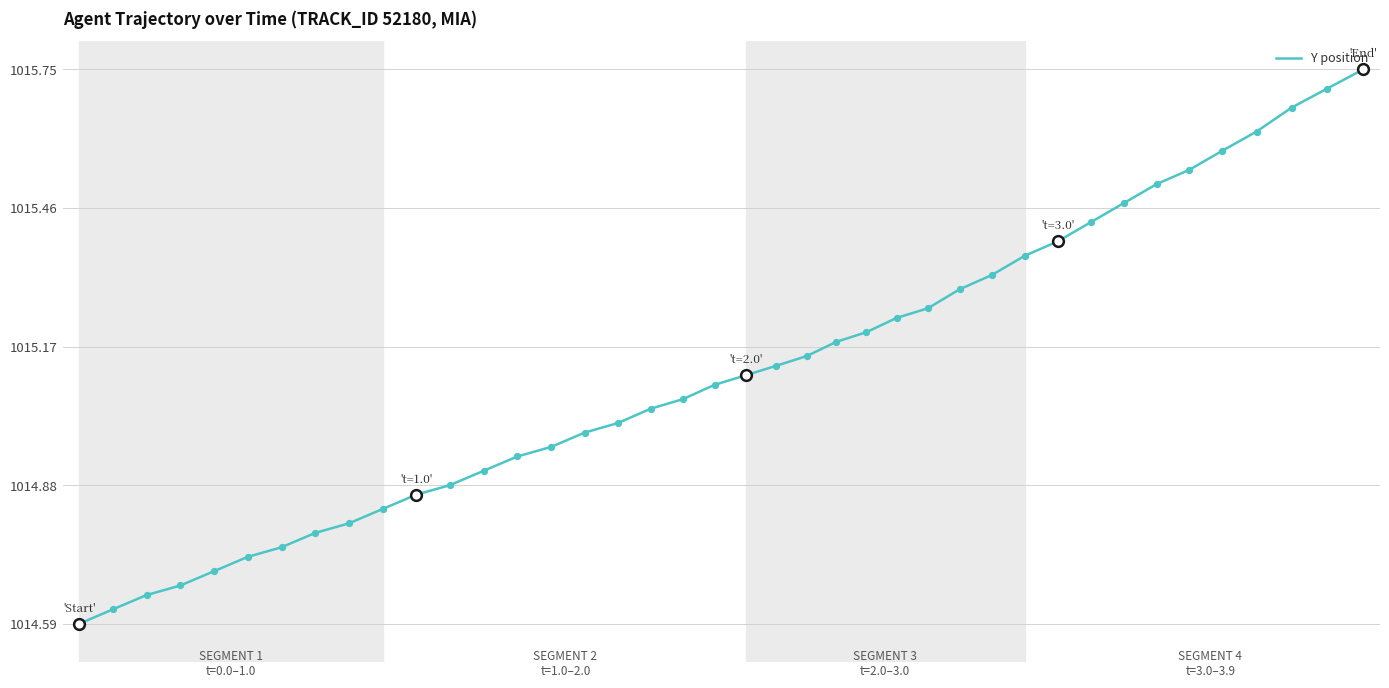

What is the difference between the maximum and minimum values?

1.2